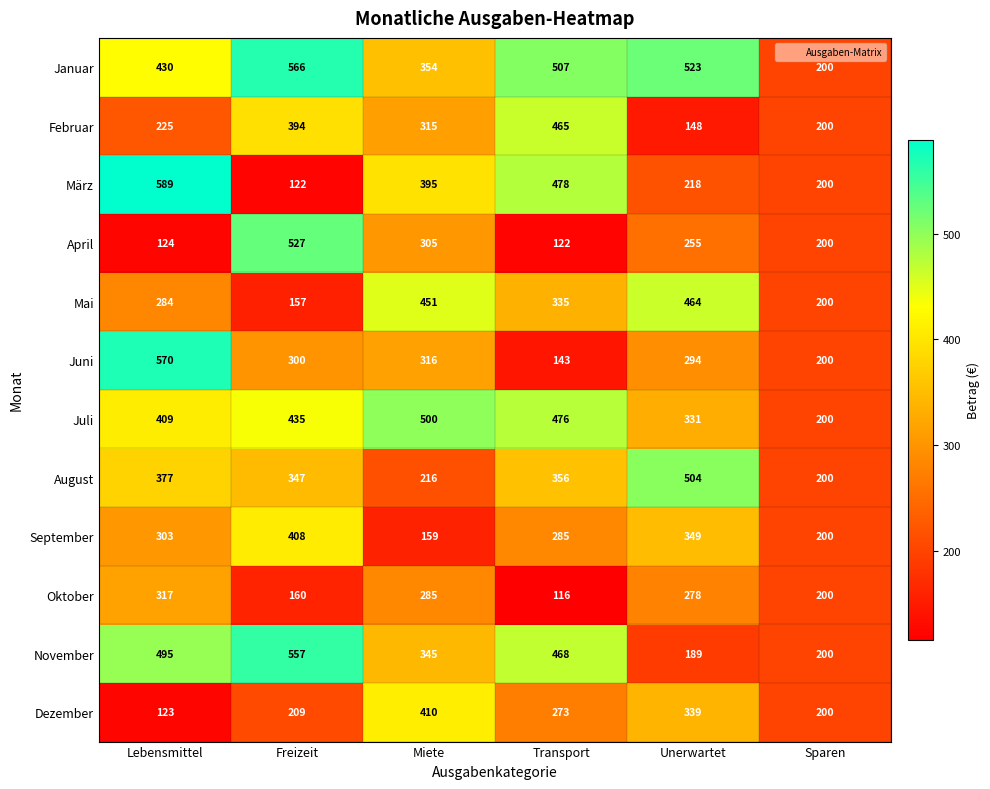

What is the total value across all series at Unerwartet?

3892